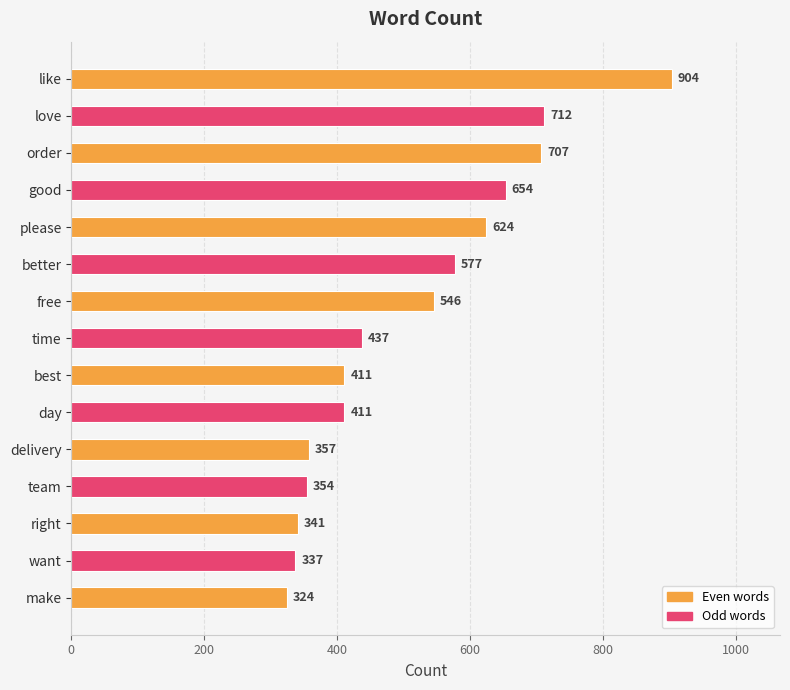

What is the difference between the maximum and second lowest values?

567